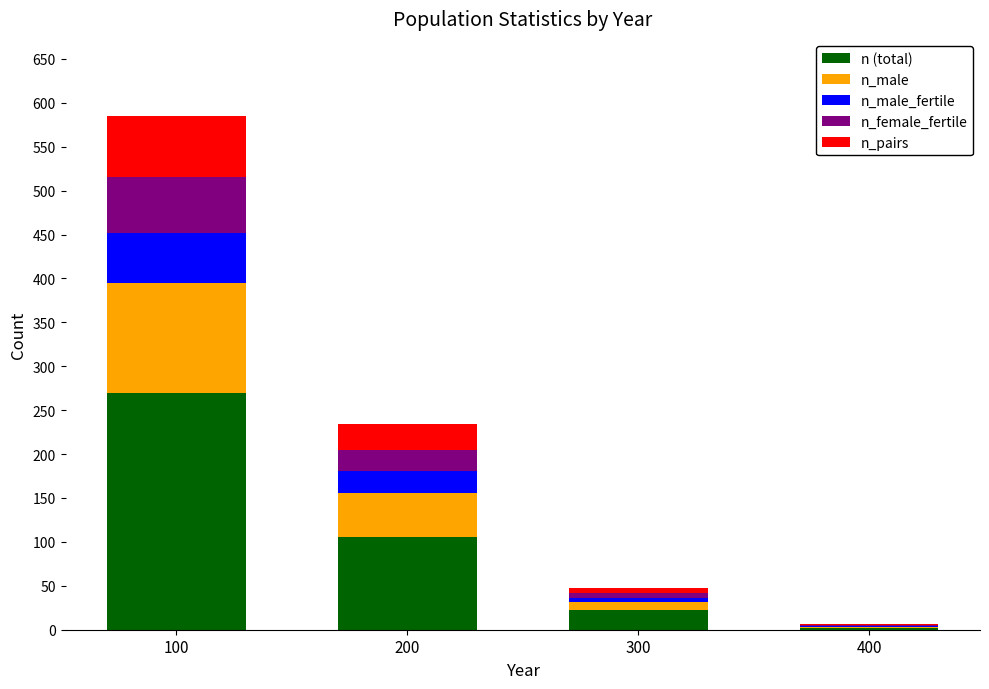

The value of n (total) at 100 is 132. True or false?

False